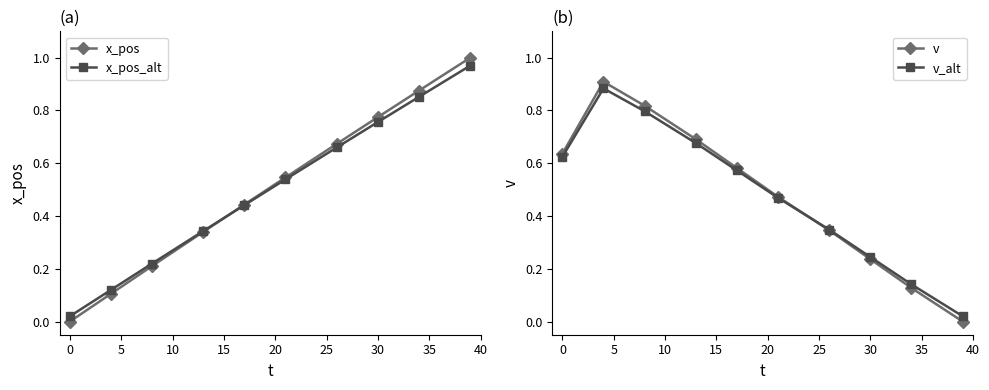

Which series ends up on top after the final intersection of x_pos_alt and v?

x_pos_alt